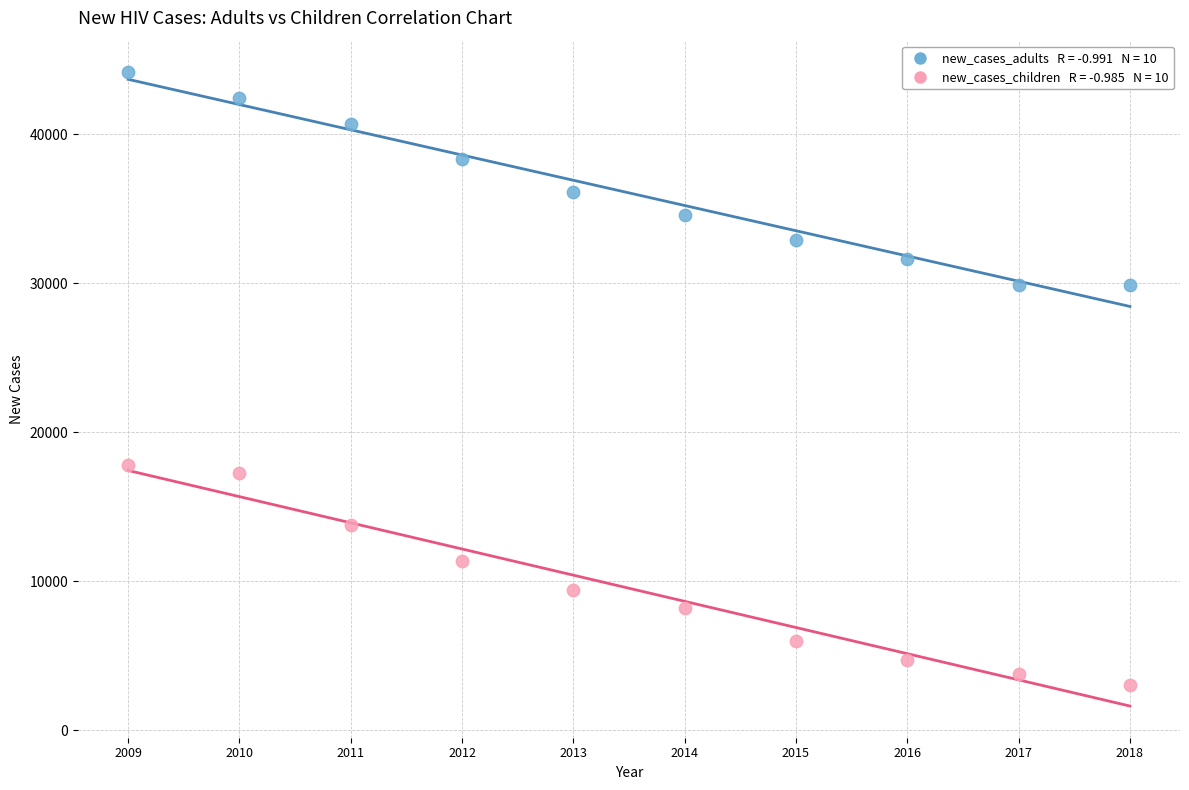

Across all data points, what is the range of Y values (max minus min)?

41119